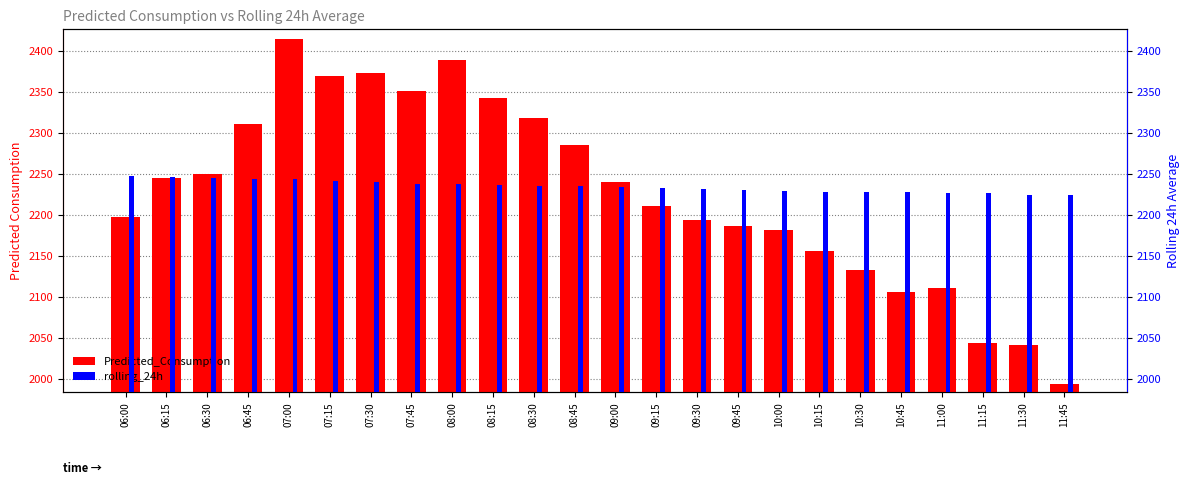

How many data points in Predicted_Consumption are less than 2240?

12